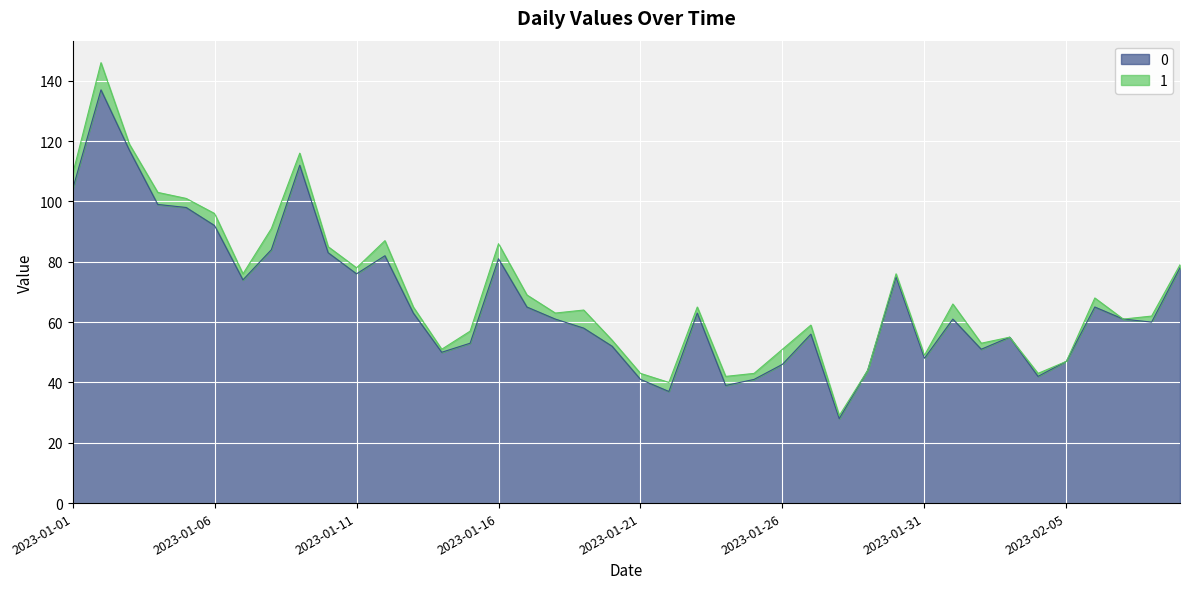

Reading left to right, what are all the values shown in this chart?

104	137	117	99	98	92	74	84	112	83	76	82	63	50	53	81	65	61	58	52	41	37	63	39	41	46	56	28	44	75	48	61	51	55	42	47	65	61	60	78